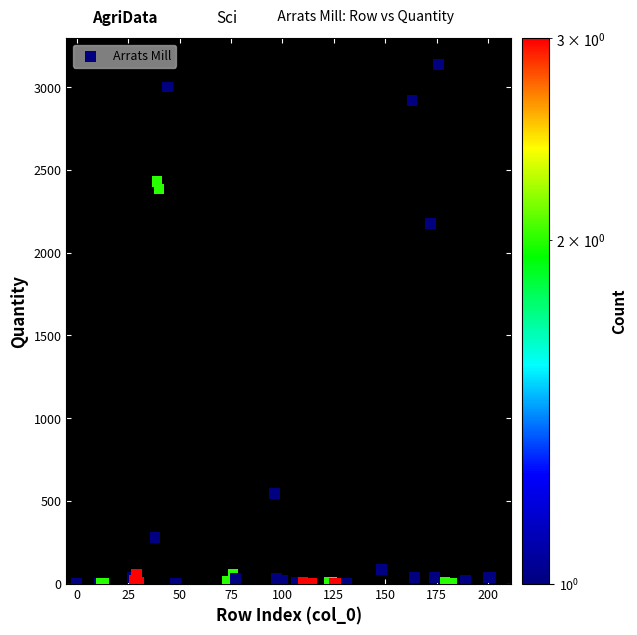

What Y value in the scatter plot is closest to 1568?

2175.8